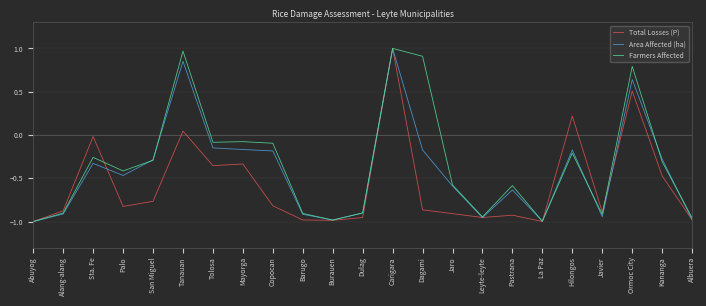

Between Dulag and Kananga, which series saw the biggest shift?

Area Affected (ha)